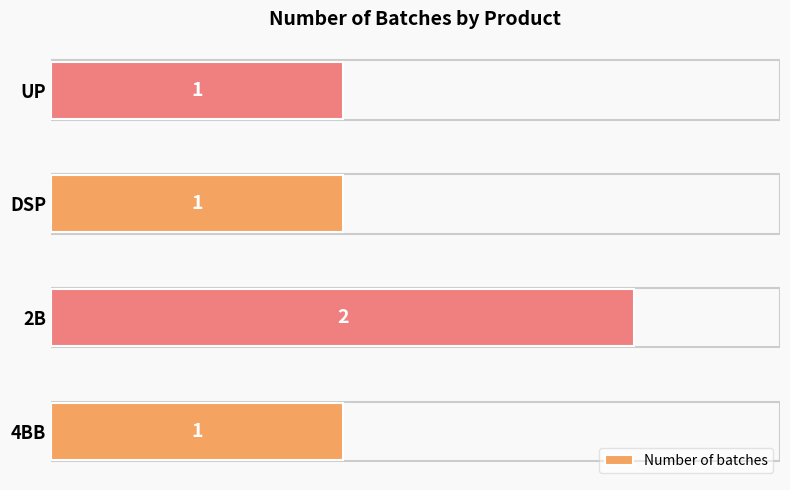

Which category has the highest value across all series?

2B